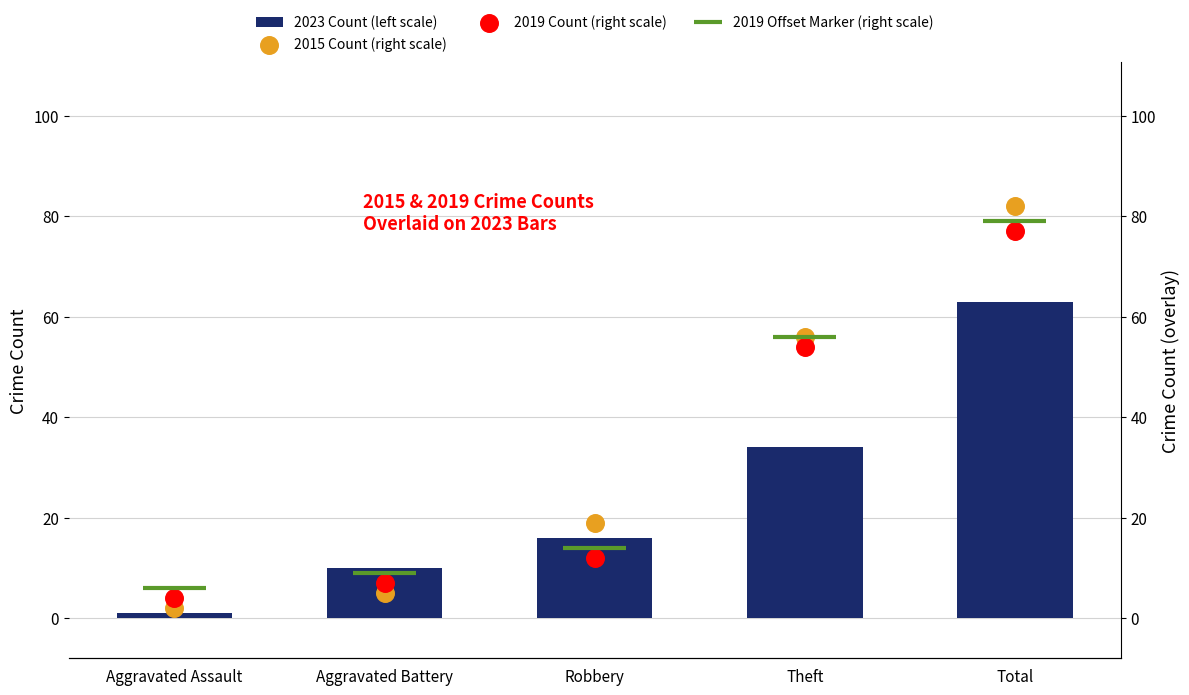

Which series contains the highest Y value?

2015 Count (right scale)